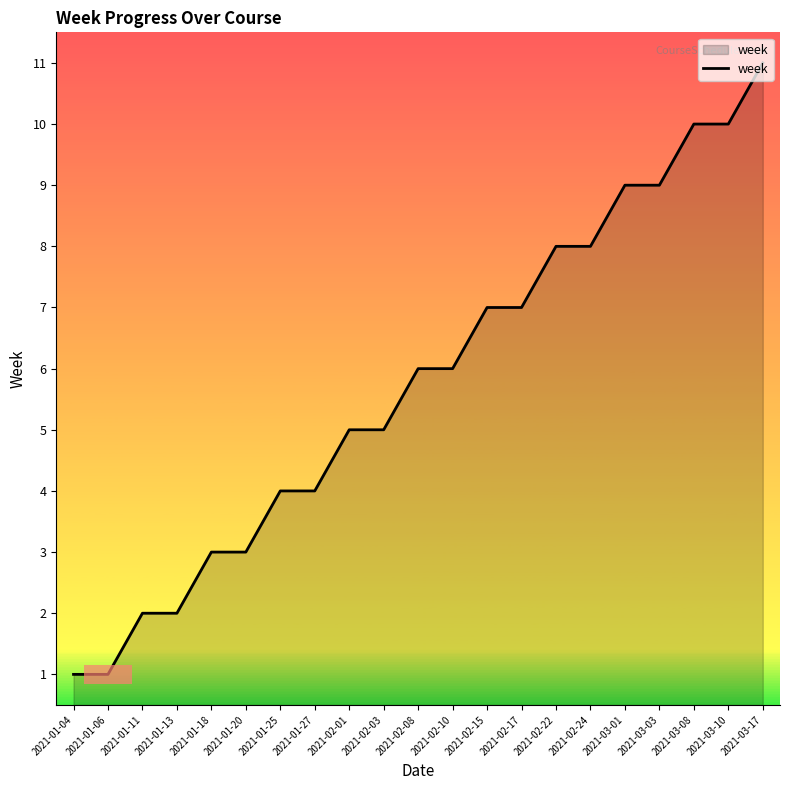

What position from the right is 2021-02-03?

12